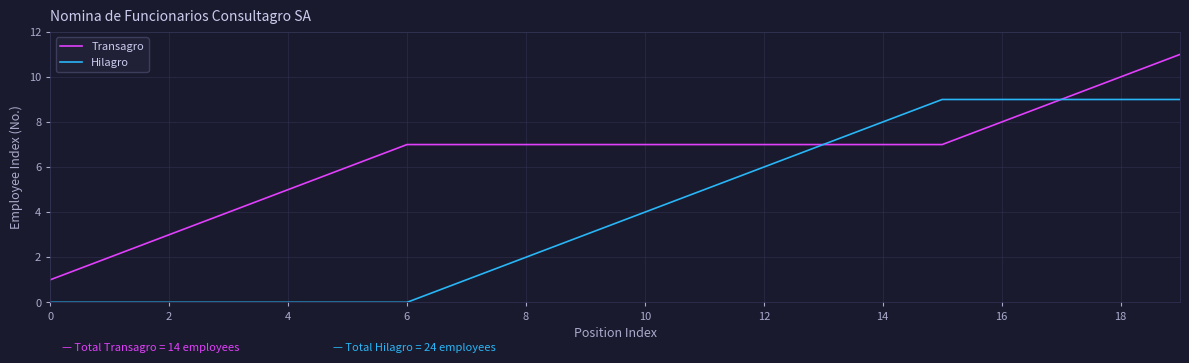

Does the chart have visible grid lines?

Yes